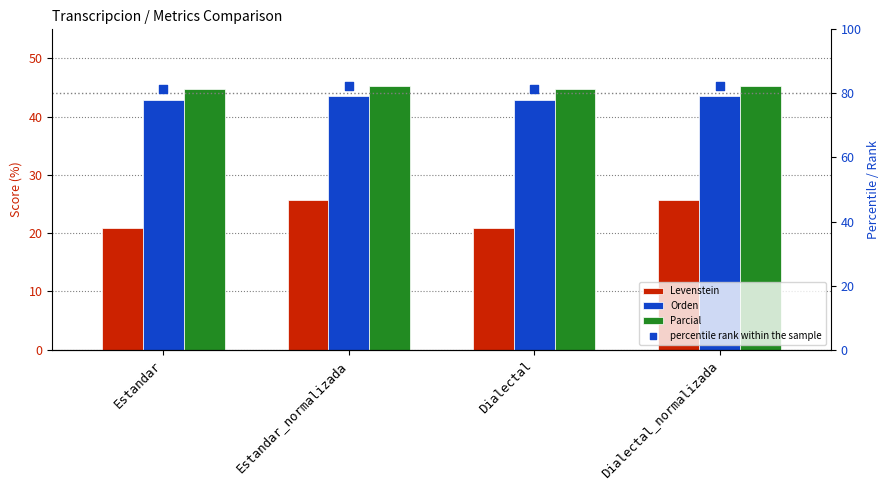

Which series has the widest spread of Y values?

Levenstein